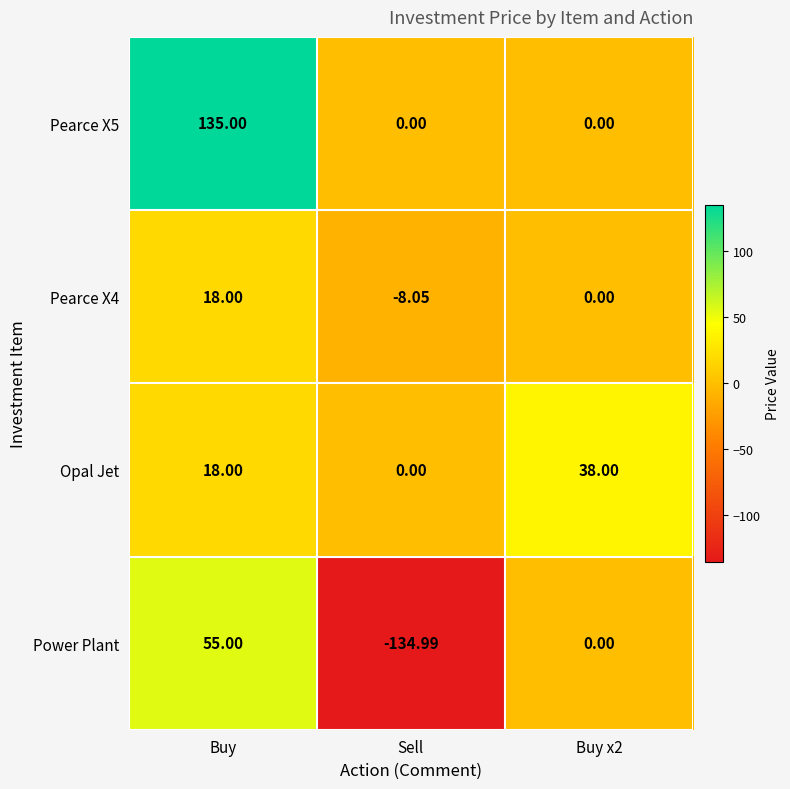

At which category does the chart reach its minimum across all series?

Sell